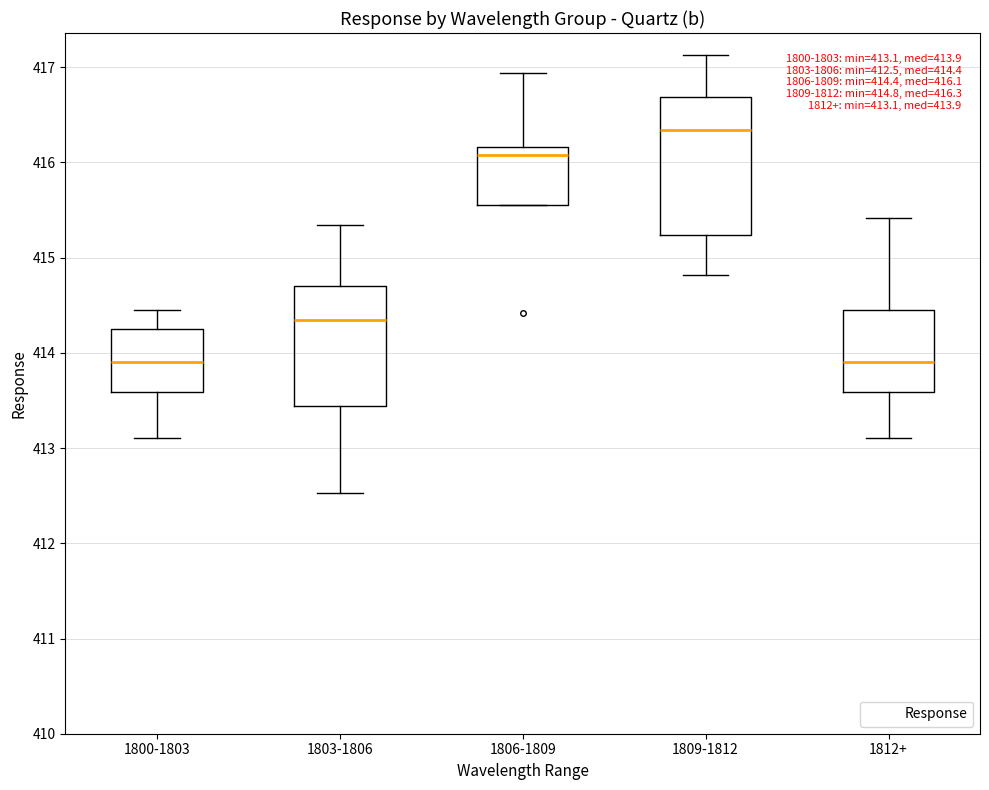

Comparing the boxes themselves (not the whiskers), which one is the tallest?

1809-1812